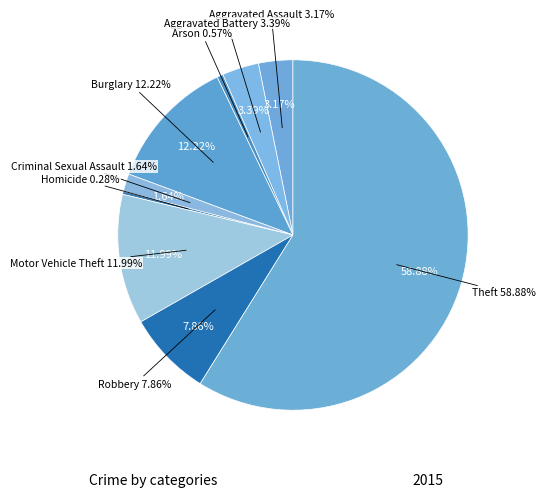

How many segments does this pie chart have?

9